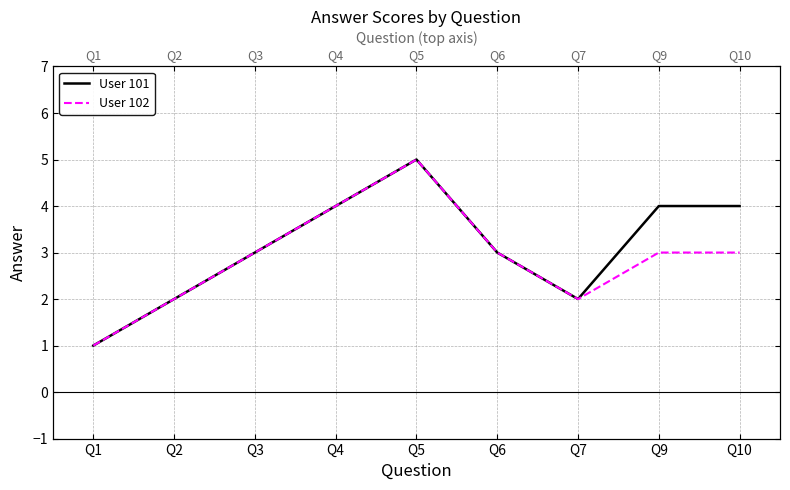

How many categories are shown in the chart?

9